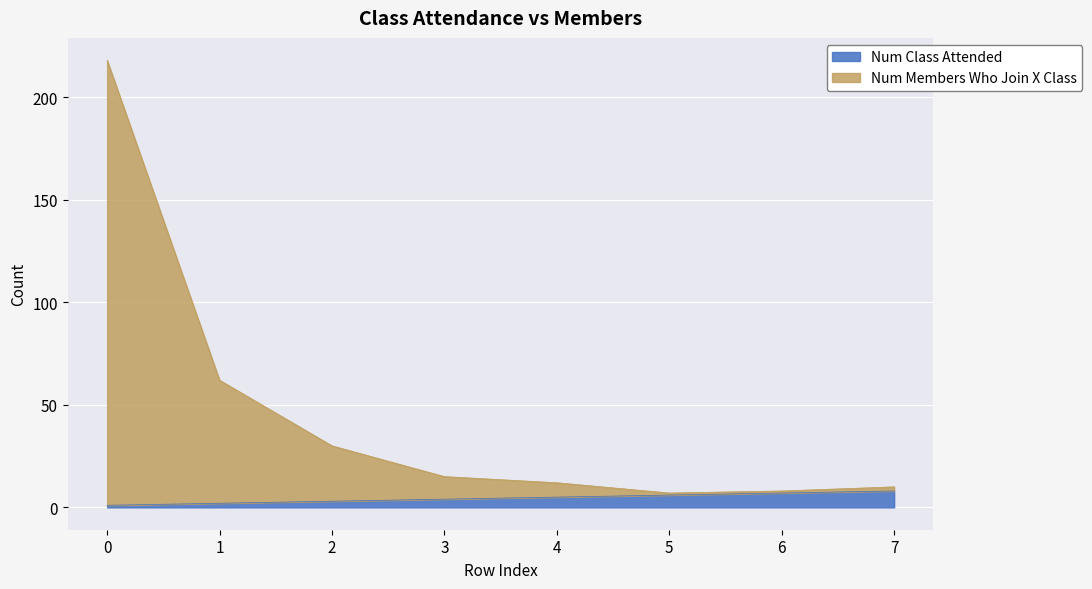

True or false: Num Members Who Join X Class and Num Class Attended cross at least once.

False